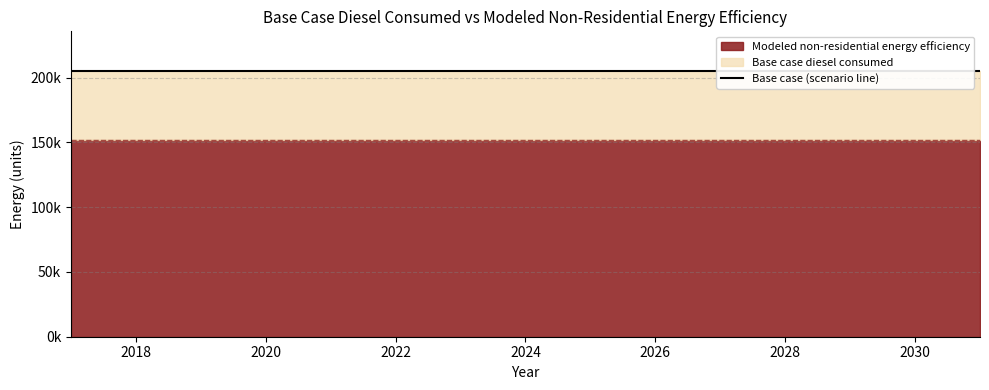

Is it true that Base case diesel consumed equals 282521.9 at 2021?

False